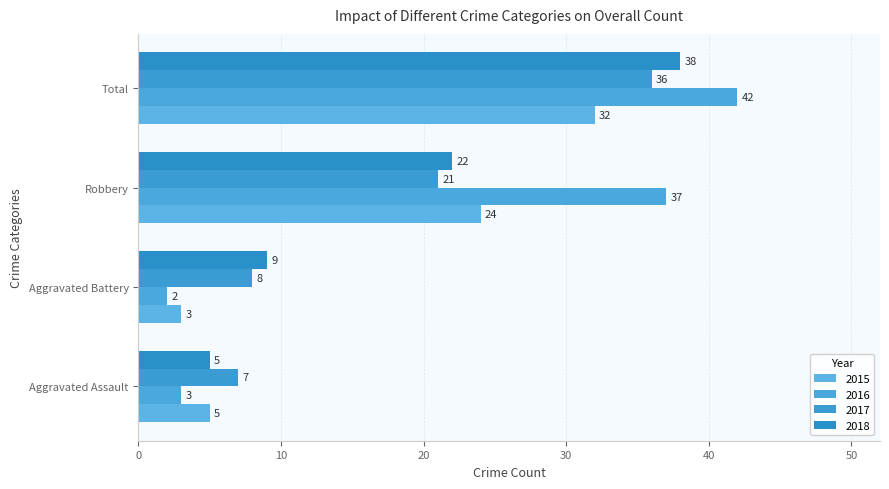

At which label is 2016 closest to 22?

Robbery